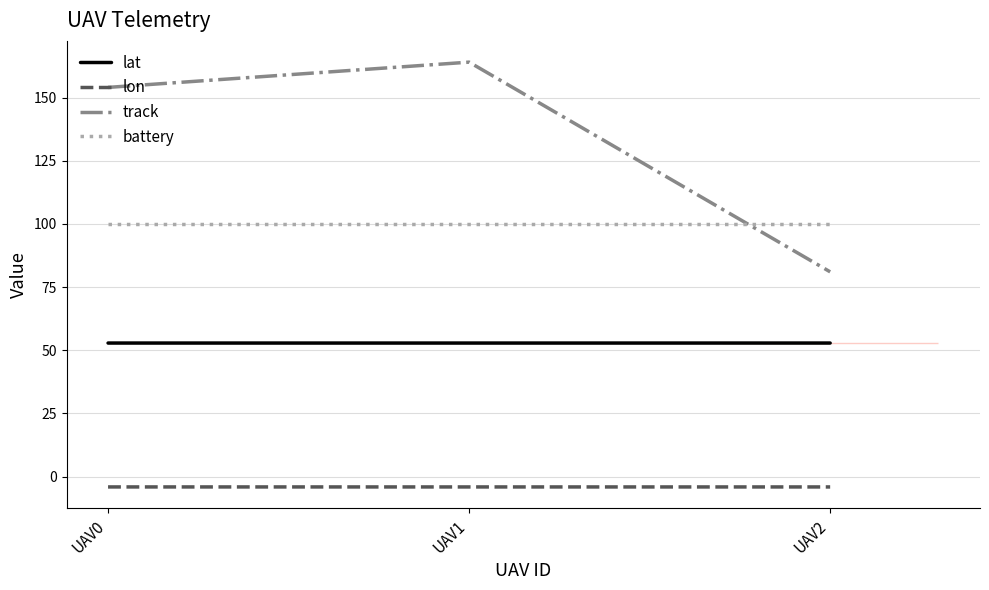

At UAV1, list the series in order from largest to smallest.

track, battery, lat, lon